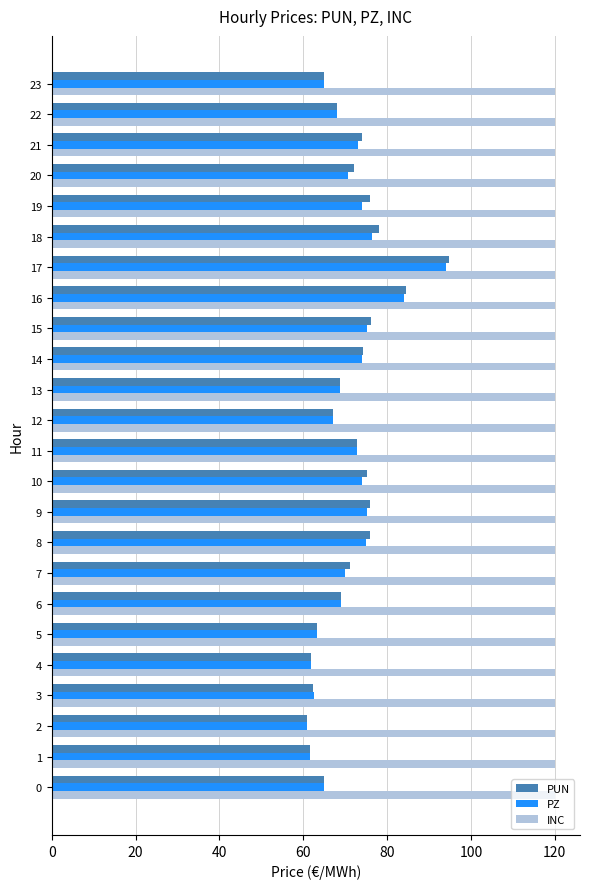

What is the maximum value shown in the chart?

120.0